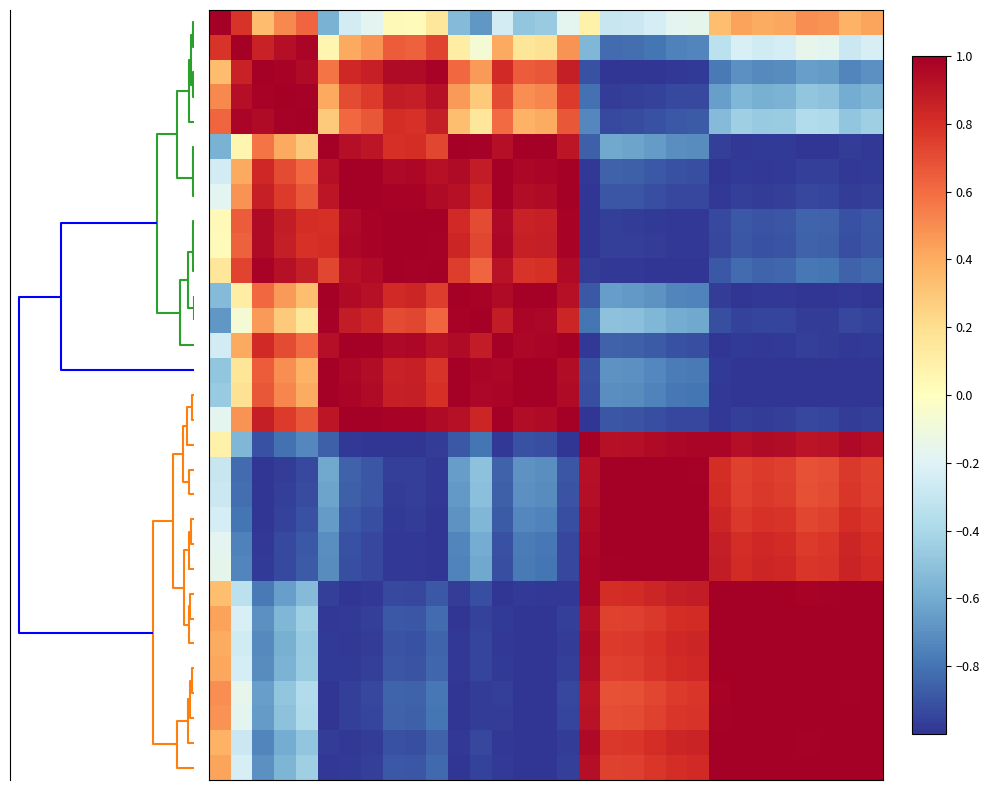

How many series are shown in this chart?

31